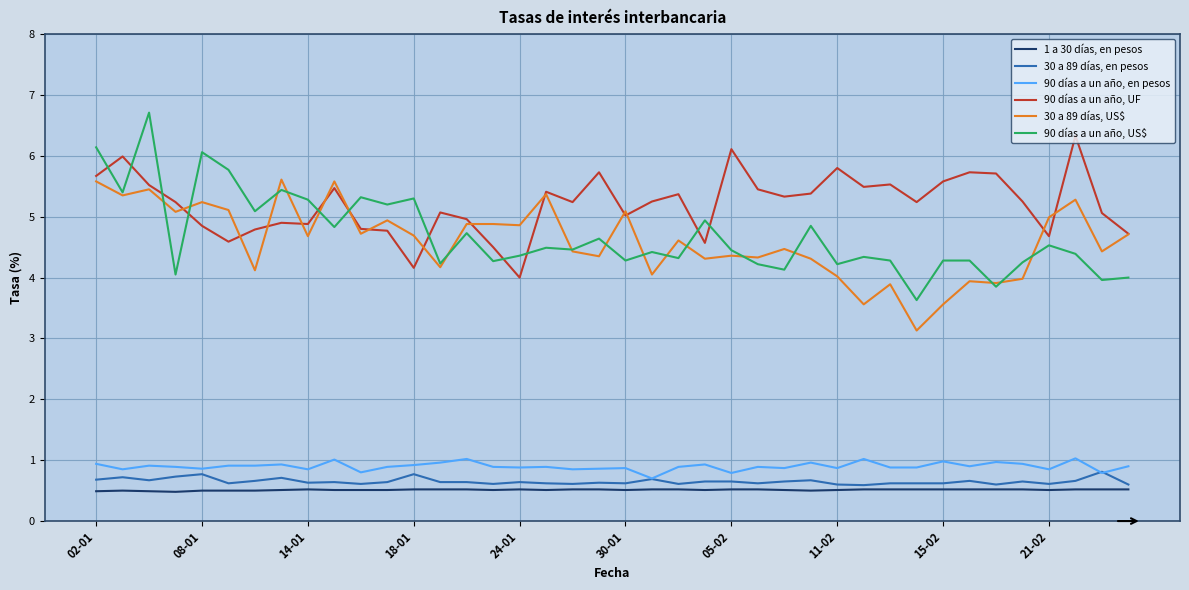

At how many categories does at least one series exceed 2?

40